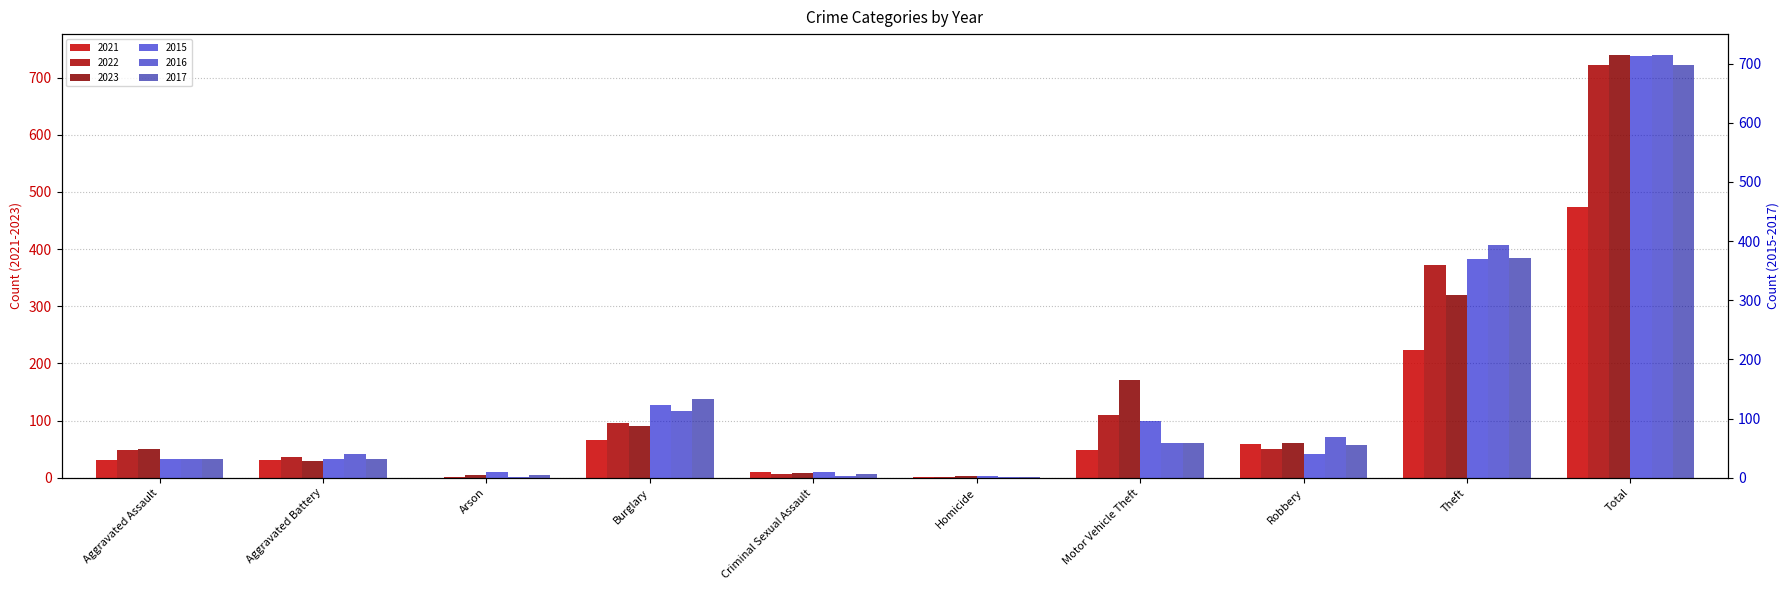

What is the sum of all 2023 values?

1478